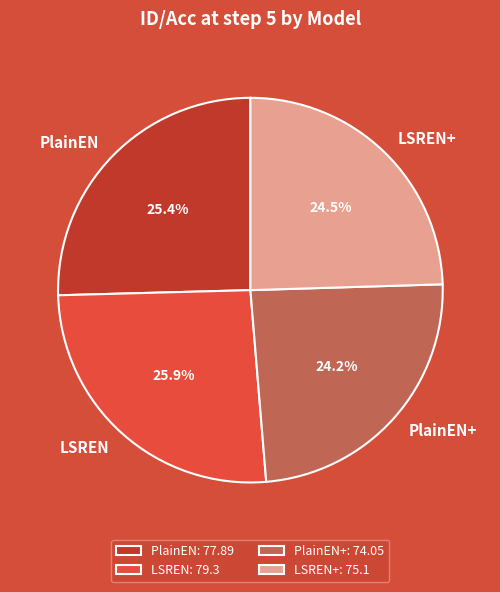

What is the ratio of the value at LSREN to the value at PlainEN+?

1.1